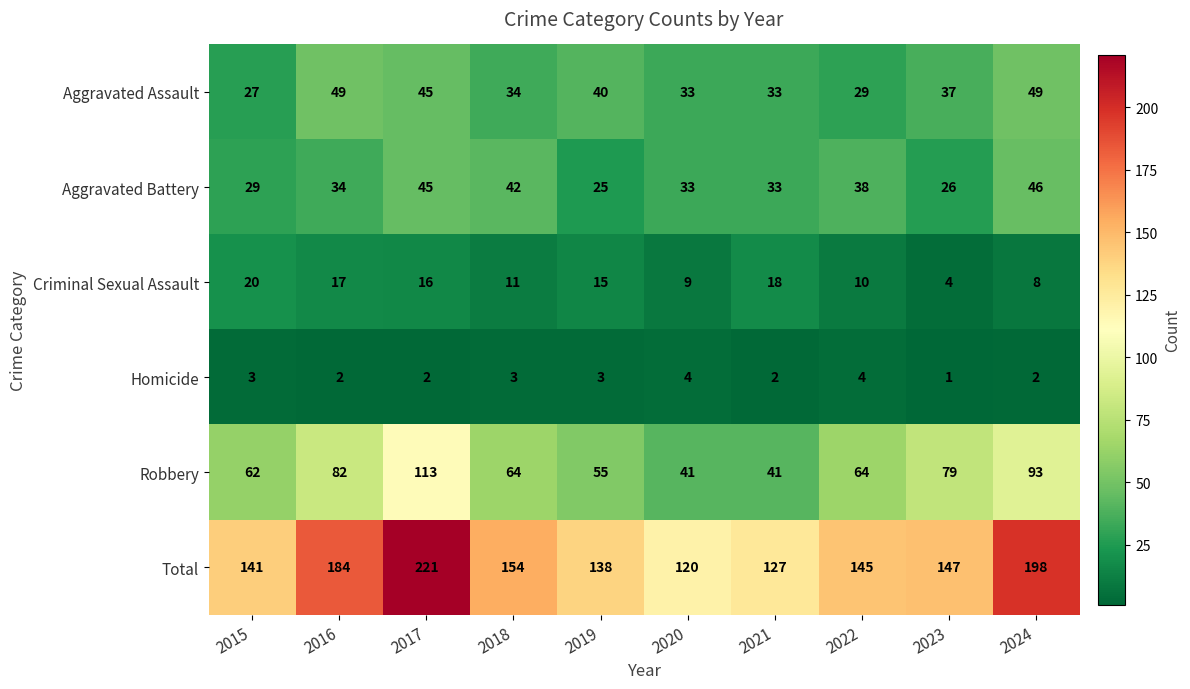

What is the difference between the highest and lowest values at 2023?

146